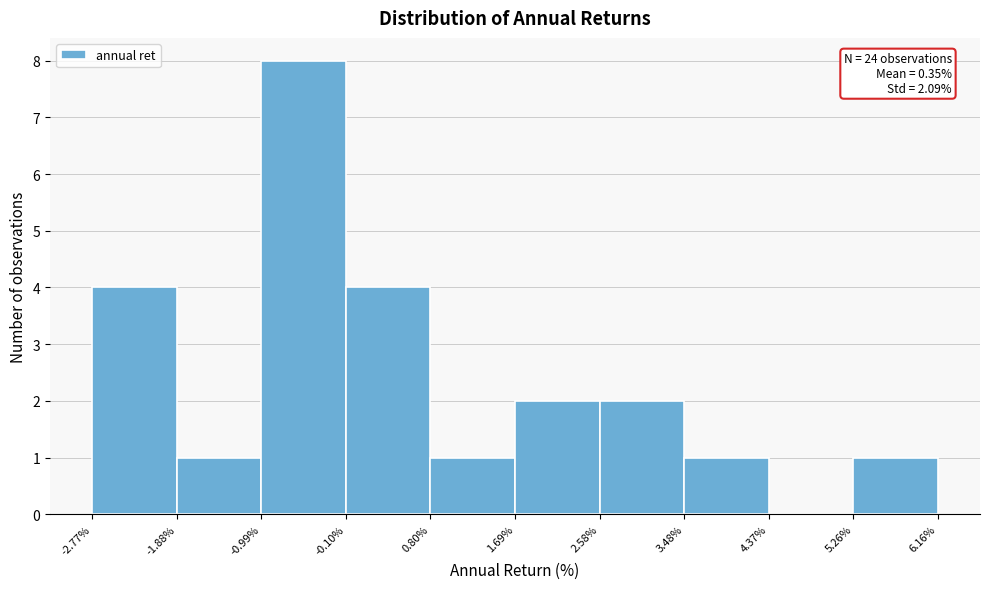

Over which range of the x-axis is the bar tallest?

-0.99% to -0.10%